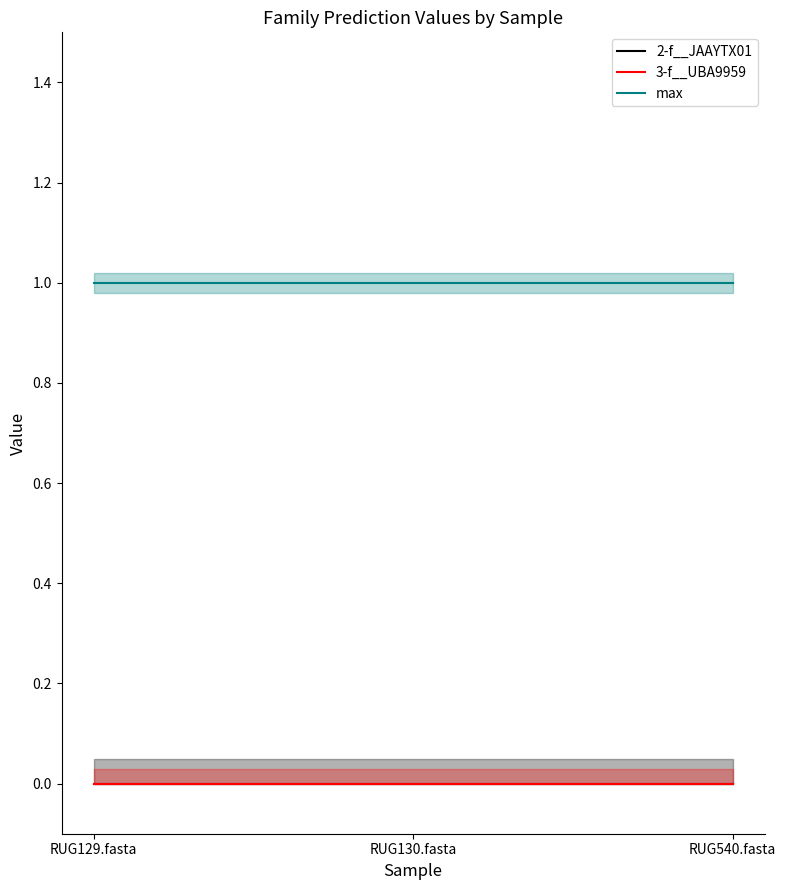

Is it true that max equals 1 at RUG129.fasta?

True